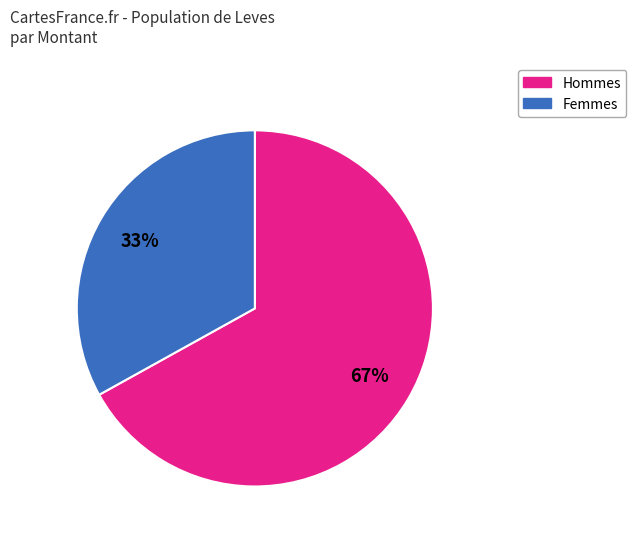

What percentage is the Femmes slice, to the nearest percent?

33%